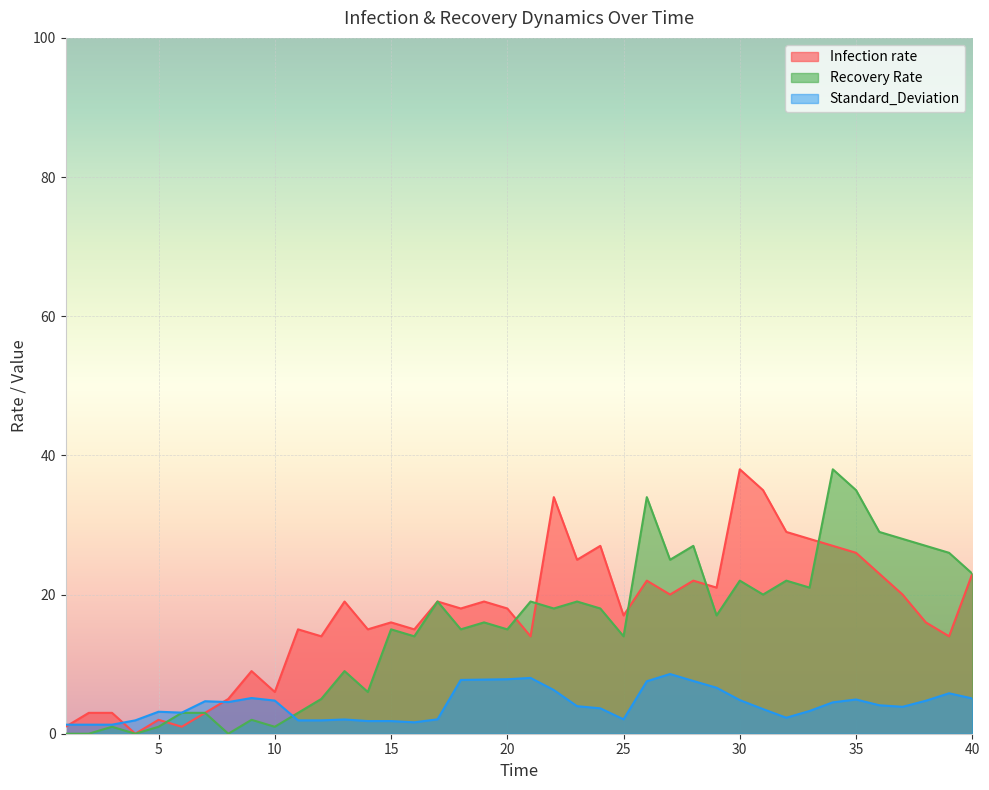

What are all the series names shown in the legend?

Infection rate, Recovery Rate, Standard_Deviation